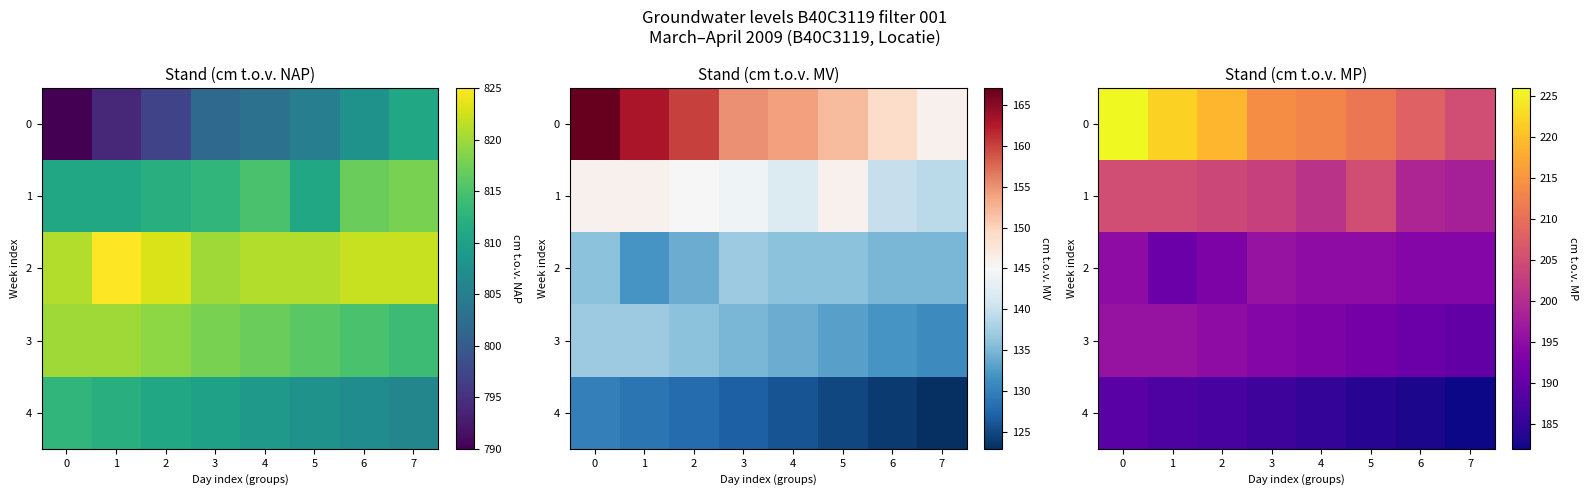

Rank the series by their maximum value, from highest to lowest.

0, 1, 2, 3, 4